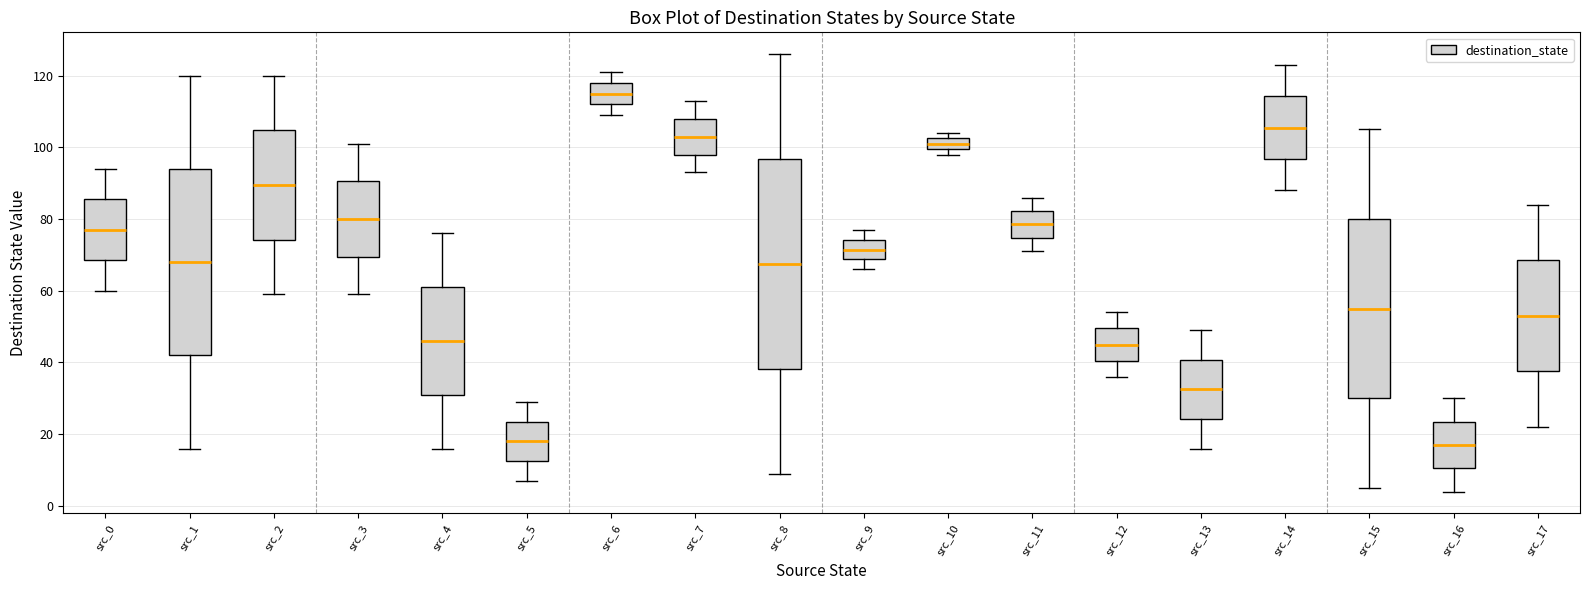

Which box has the highest median line?

src_6